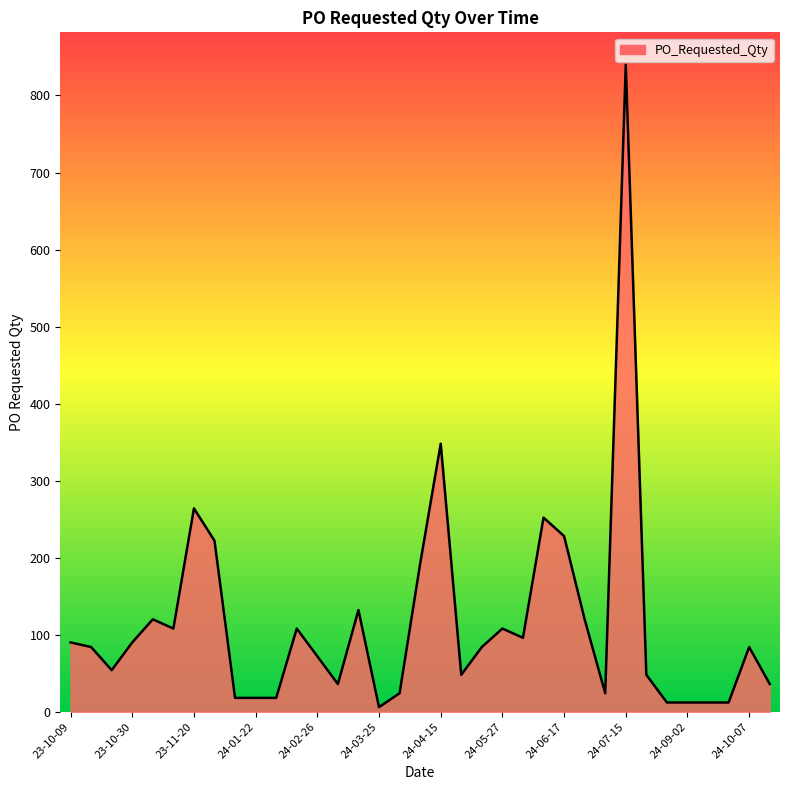

What is the difference between the maximum and minimum values?

834